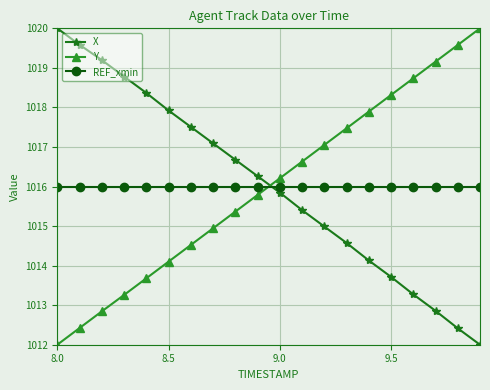

True or false: Y has more than 2 interior local peaks.

False